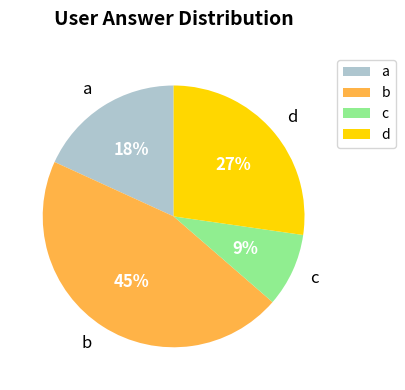

Combined, do b and a account for over 50%?

Yes